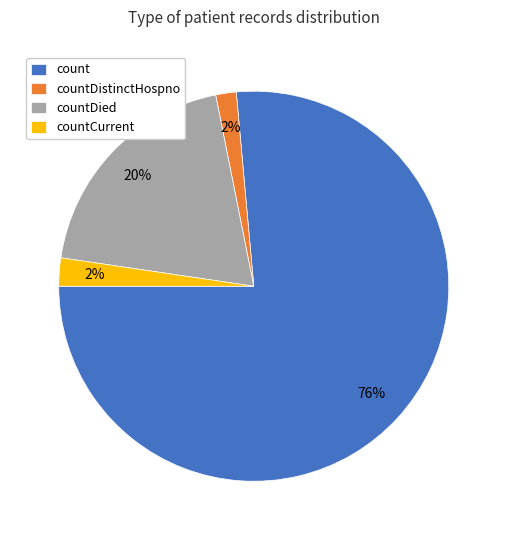

Which category has the biggest portion of the pie?

count